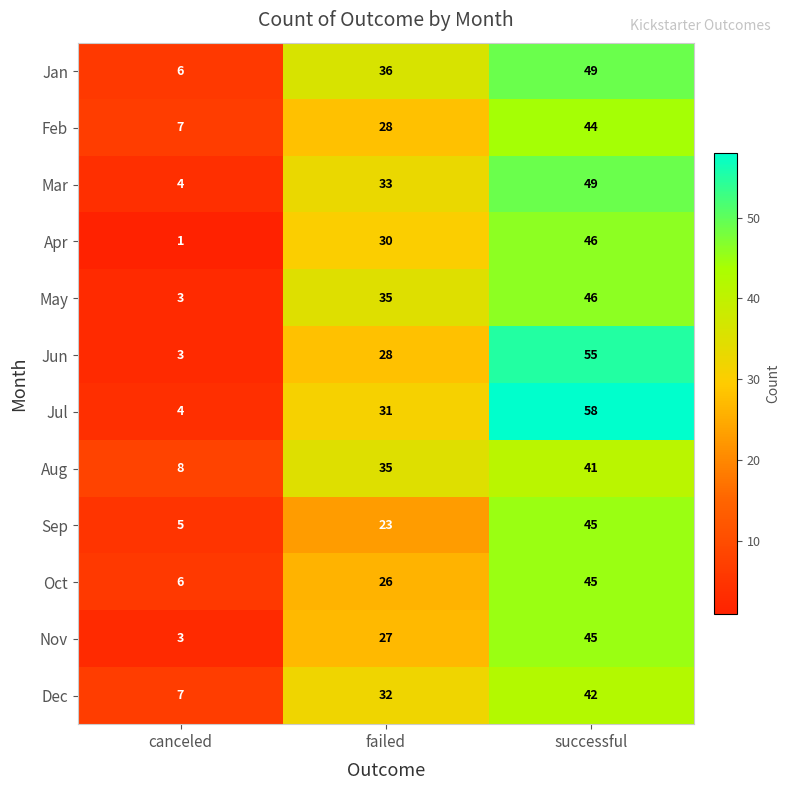

Which series has the largest total across all categories?

Jul